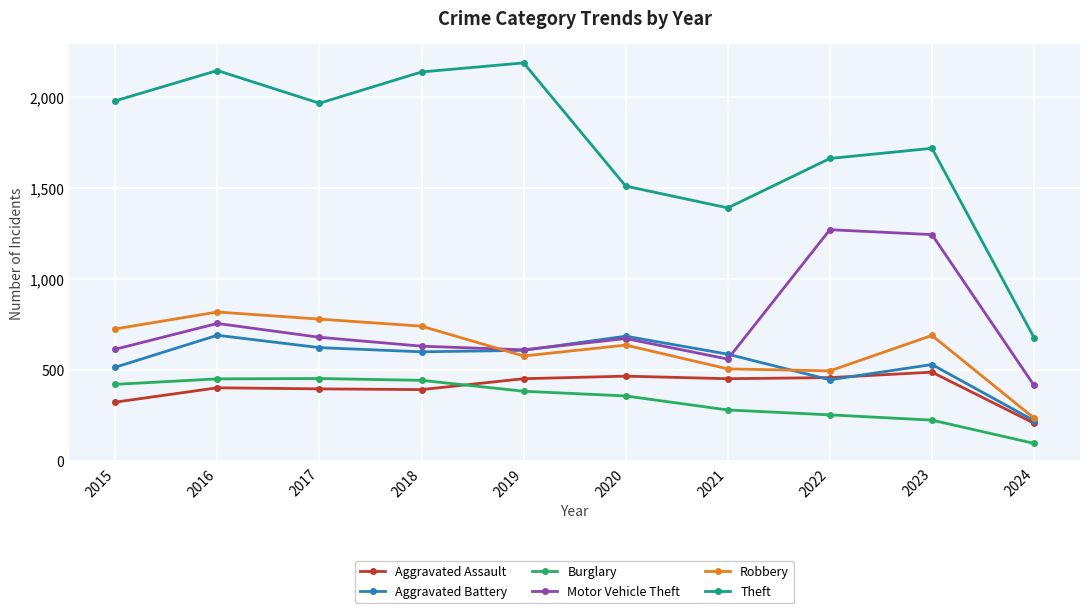

What is the spread (max minus min) of values at 2022?

1411